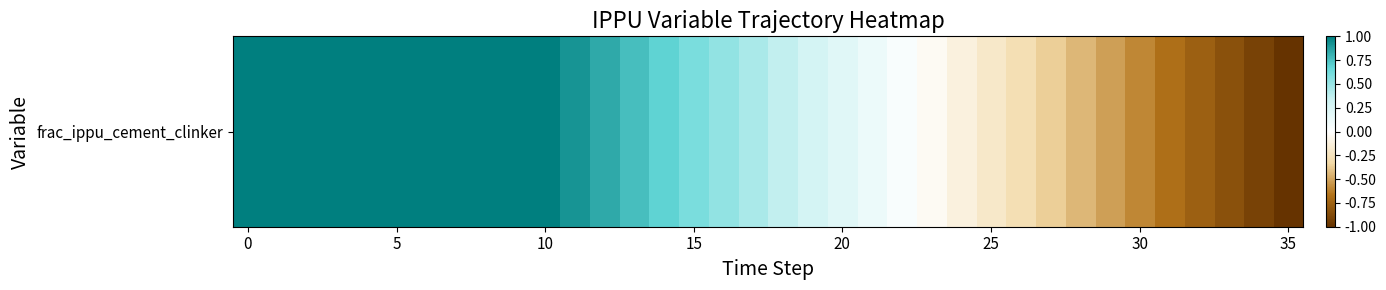

What is the sum of the values at 34 and 22?

-0.9